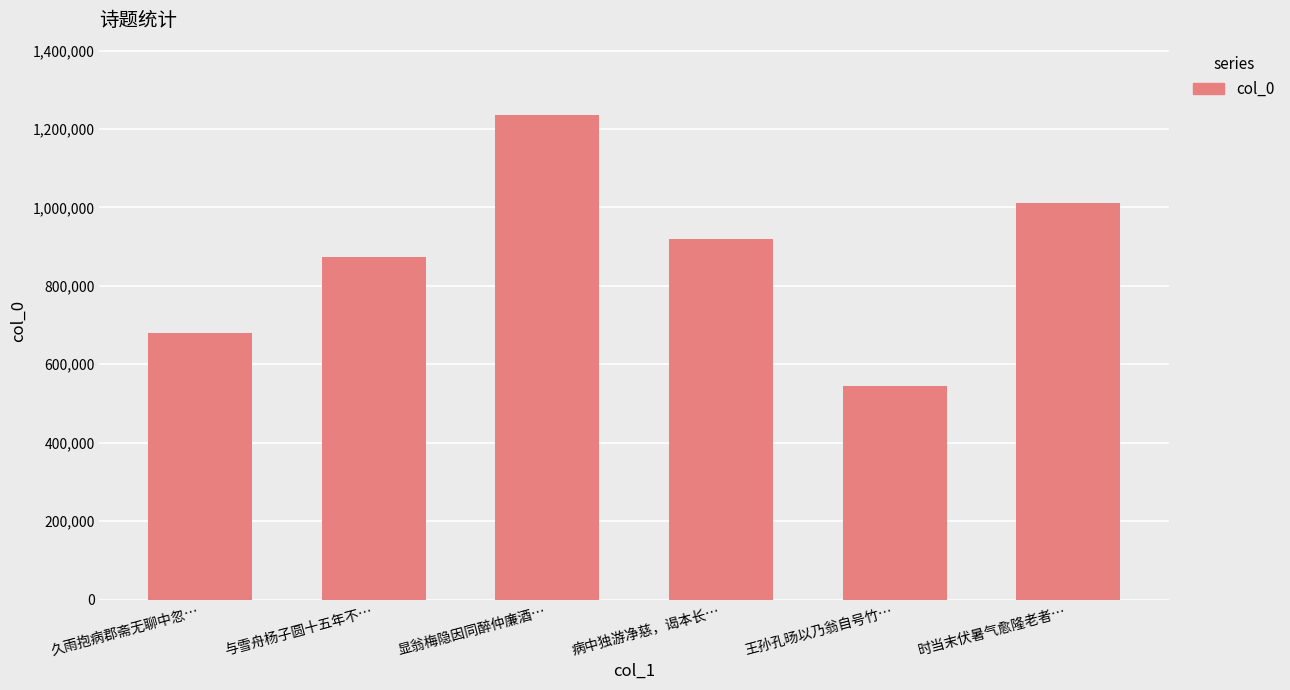

What is the change in value from 显翁梅隐因同醉仲廉酒… to 病中独游净慈，谒本长…?

-314229